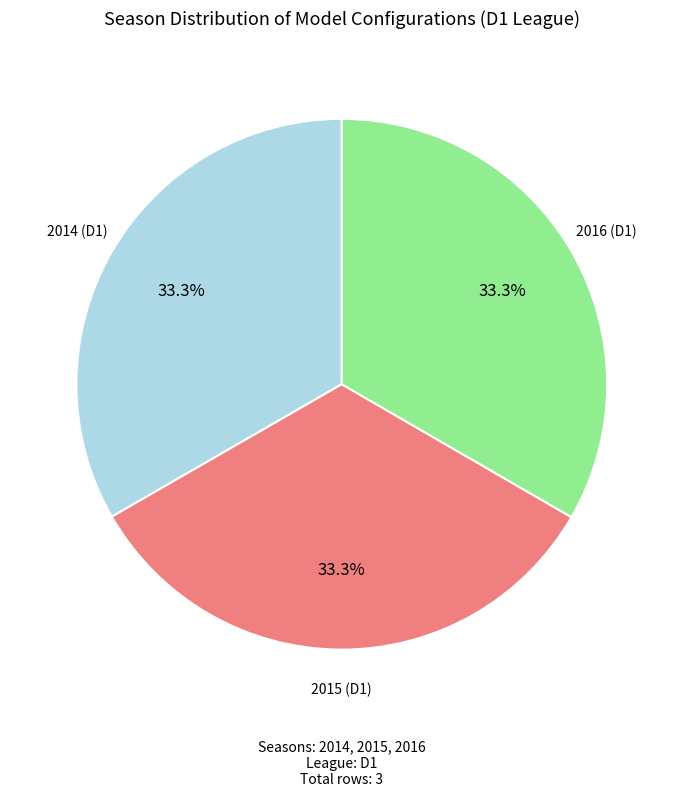

Combined, do 2015 and 2014 account for over 50%?

Yes